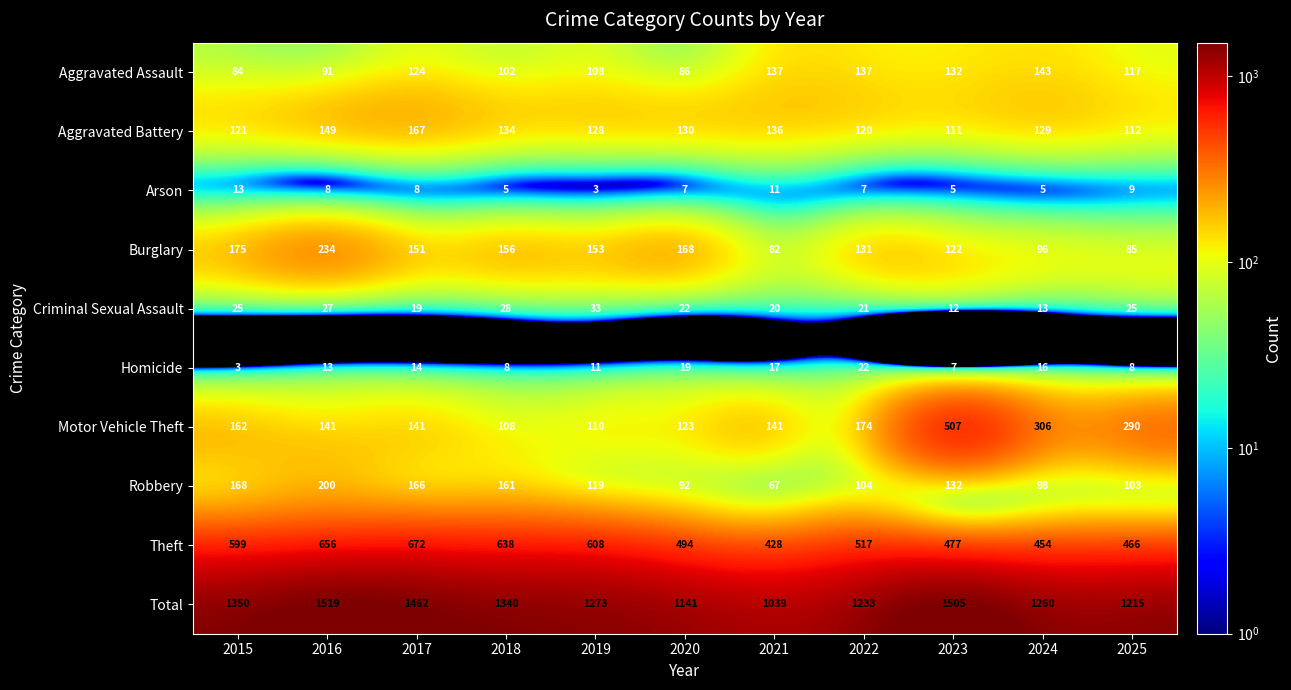

Rank the series by their maximum value, from lowest to highest.

Arson, Homicide, Criminal Sexual Assault, Aggravated Assault, Aggravated Battery, Robbery, Burglary, Motor Vehicle Theft, Theft, Total